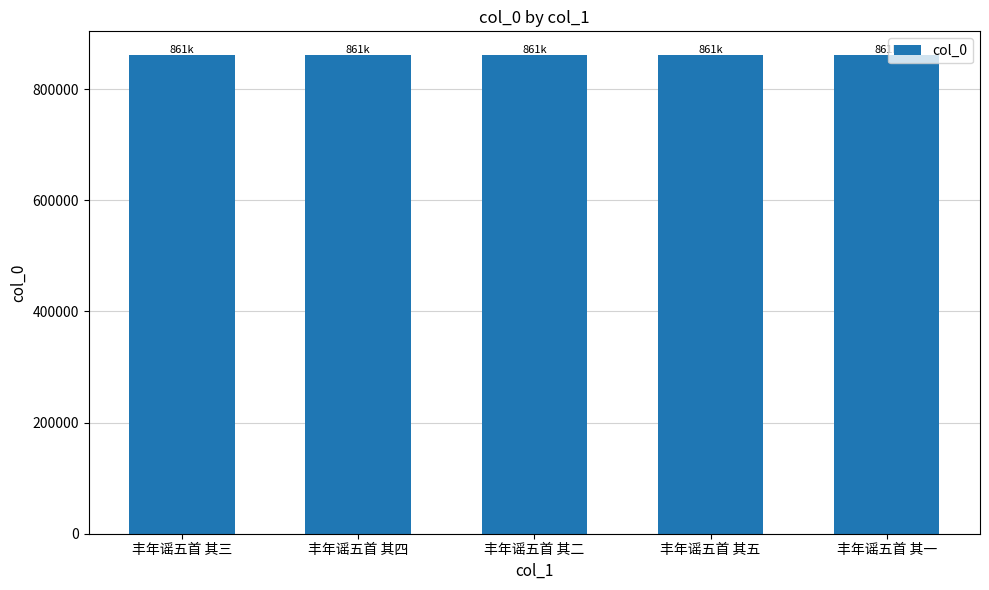

Are the bars grouped side by side (vs. stacked)?

No